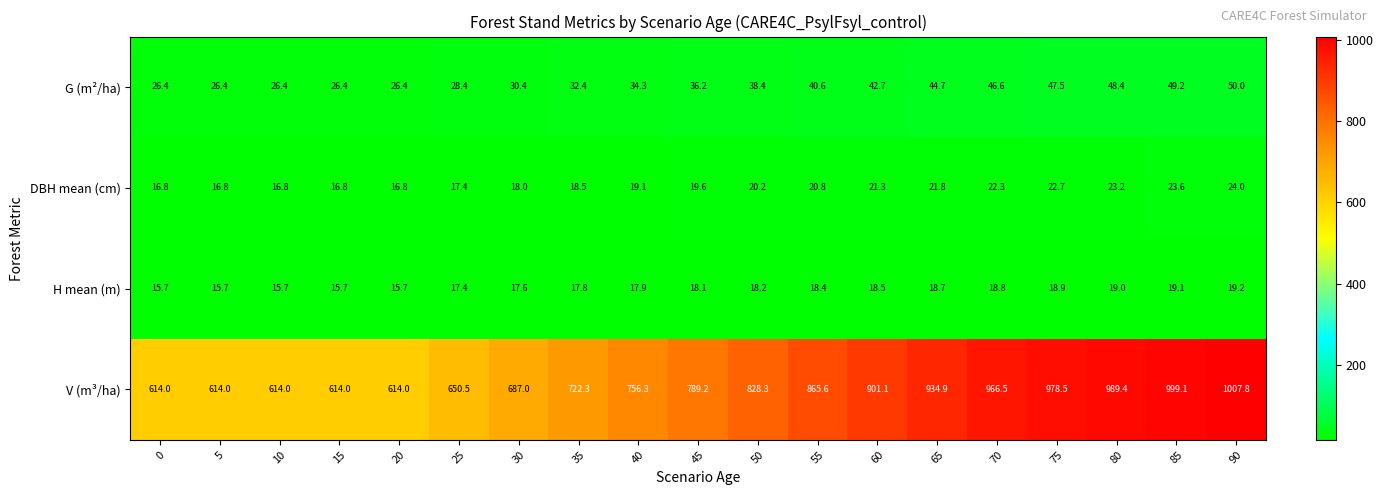

Which series has the largest range (max minus min)?

V (m³/ha)